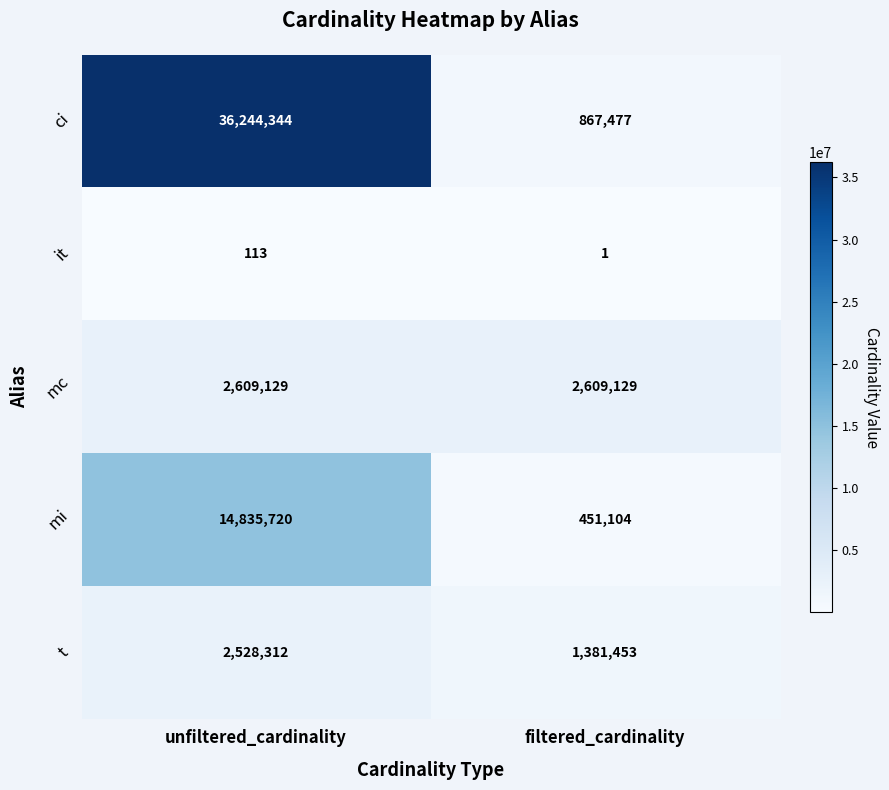

What is the sum of all t values?

3909765